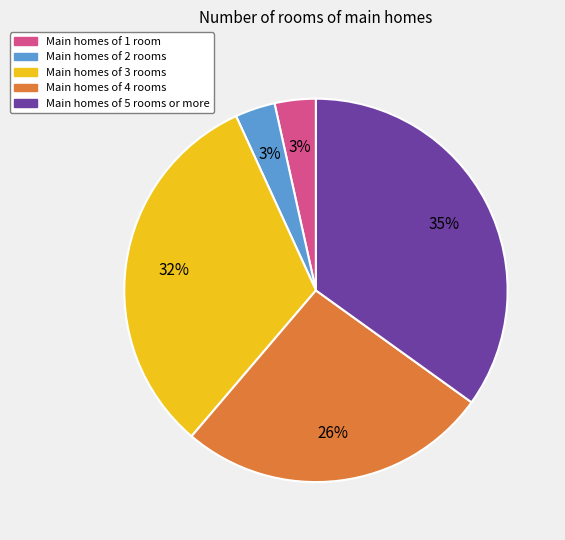

What is the largest slice in the pie chart?

Main homes of 5 rooms or more